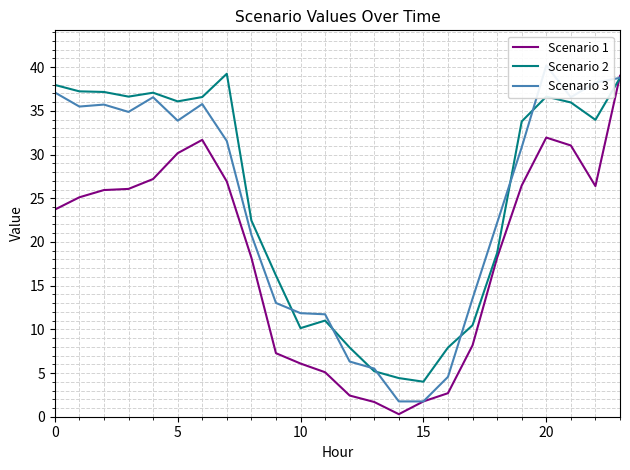

What is the sum of the Scenario 3 values at 9 and 0?

50.1